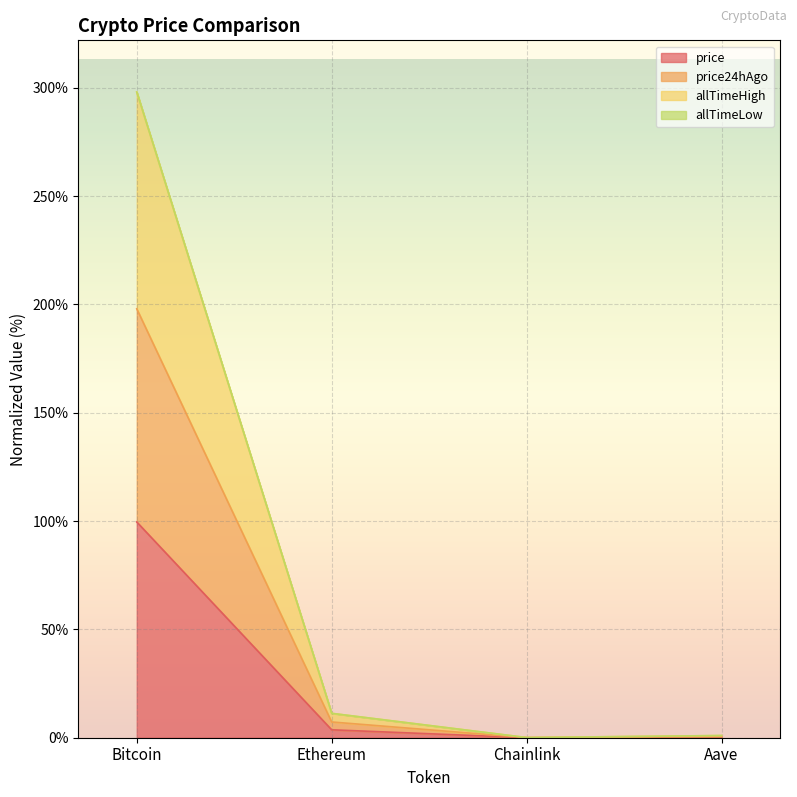

What is the label of the 2nd point from the left?

Ethereum